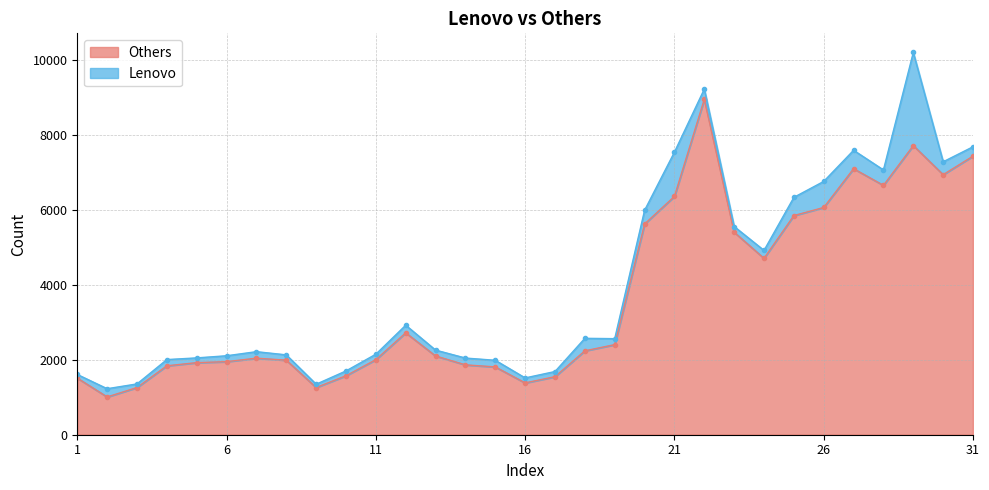

What is the maximum value shown in the chart?

8959